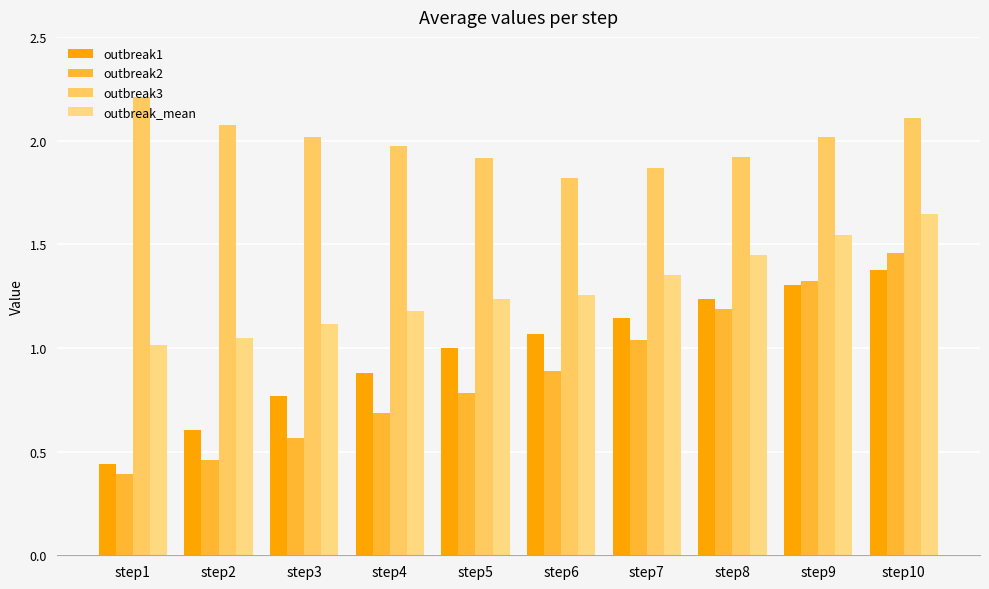

The value of outbreak_mean at step3 is 1.1. True or false?

True